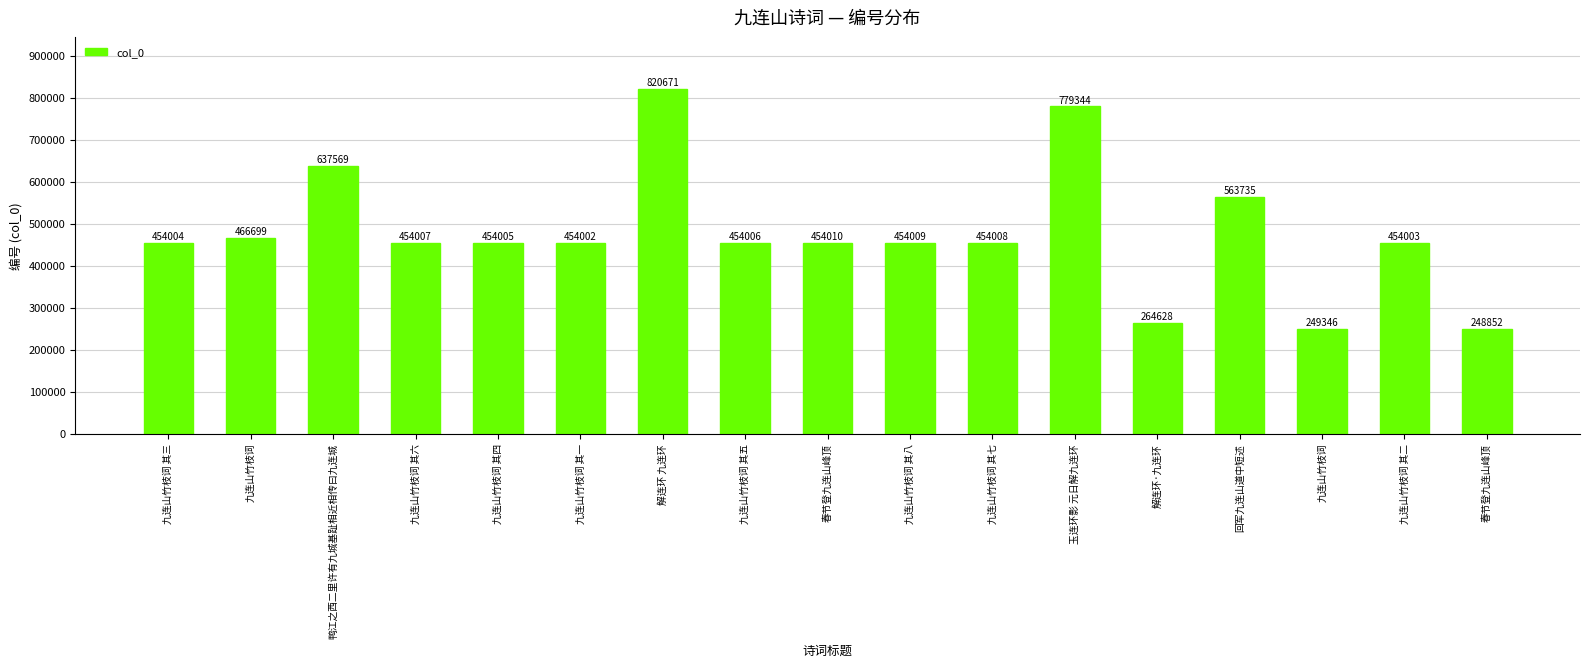

Is it true that the value at 九连山竹枝词 其八 is 454009?

True